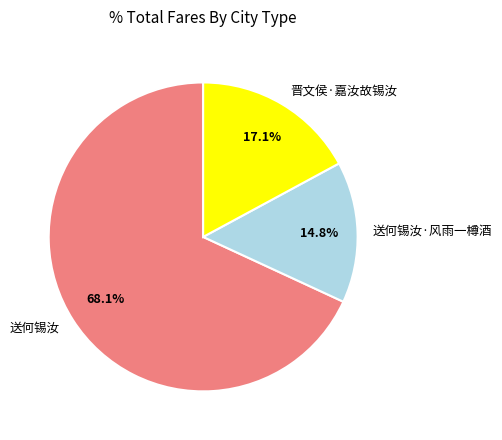

Count the number of slices in the pie.

3